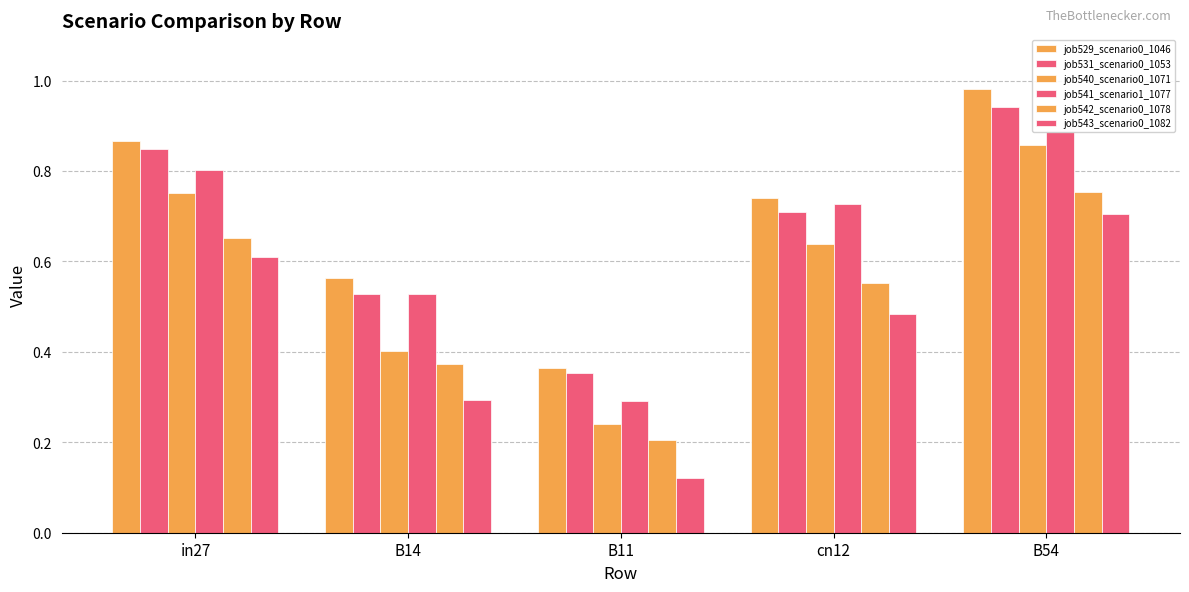

List the series in order of their peak value, highest first.

job529_scenario0_1046, job531_scenario0_1053, job541_scenario1_1077, job540_scenario0_1071, job542_scenario0_1078, job543_scenario0_1082